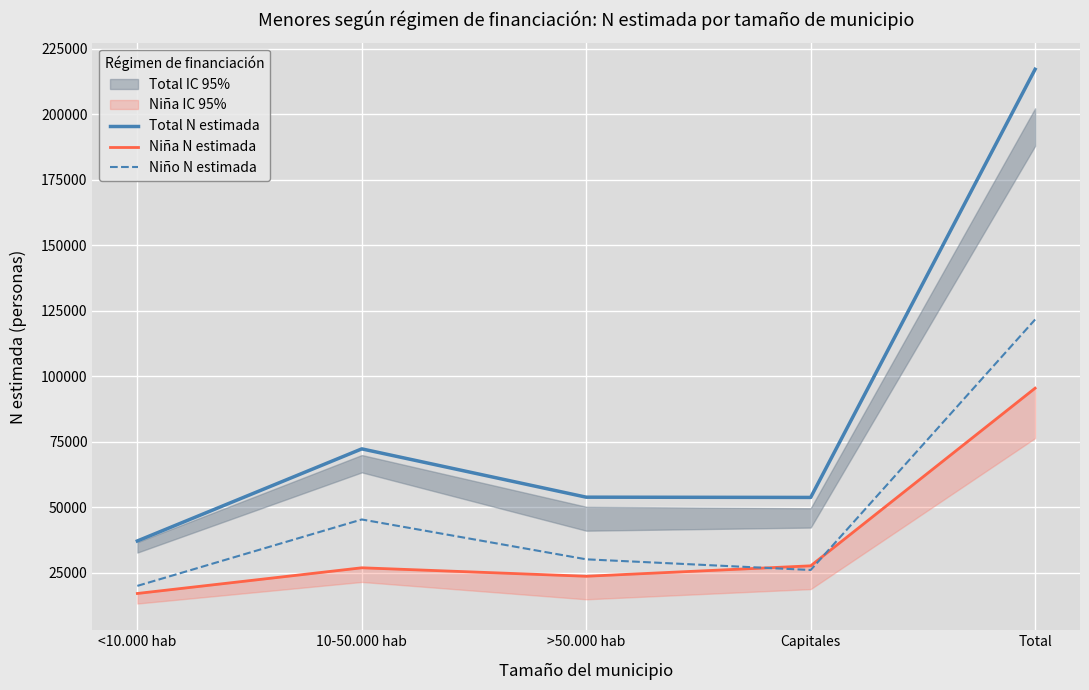

Which series has the largest total across all categories?

Total N estimada